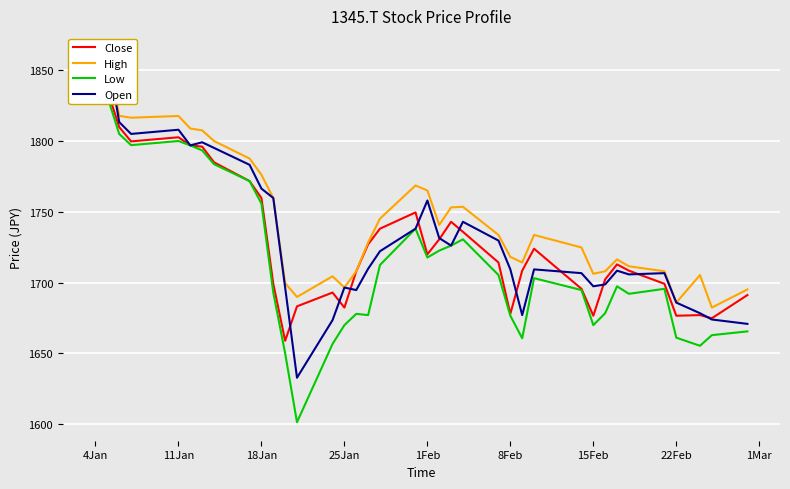

Count the number of data series in this chart.

4